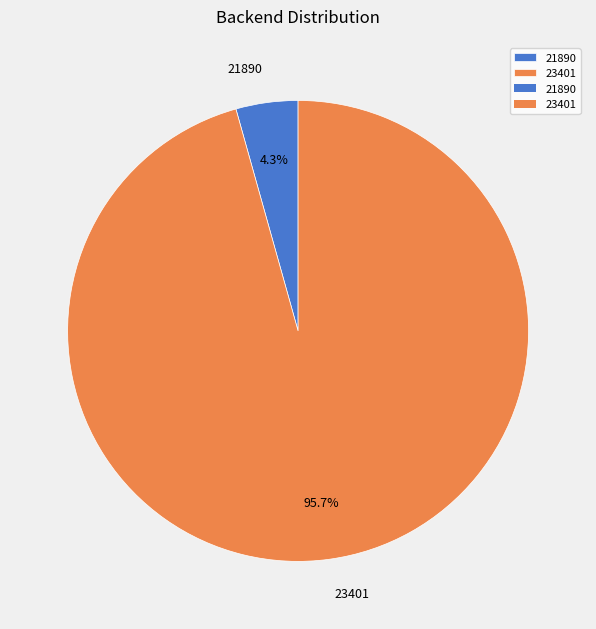

What percentage is the 21890 slice, to the nearest percent?

4%